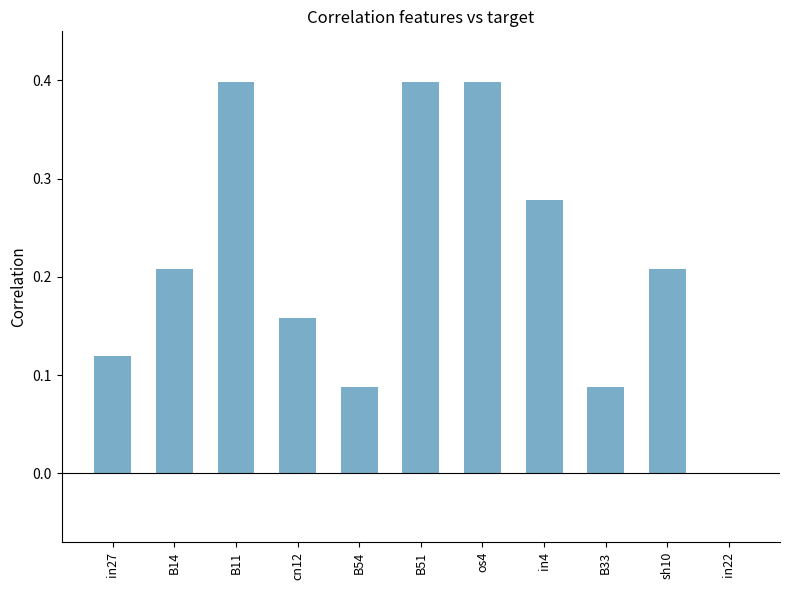

What is the greatest value displayed?

0.4